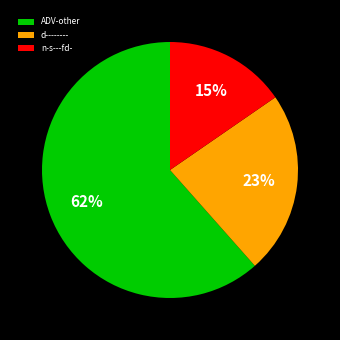

True or false: n-s---fd- accounts for 7% of the total.

False